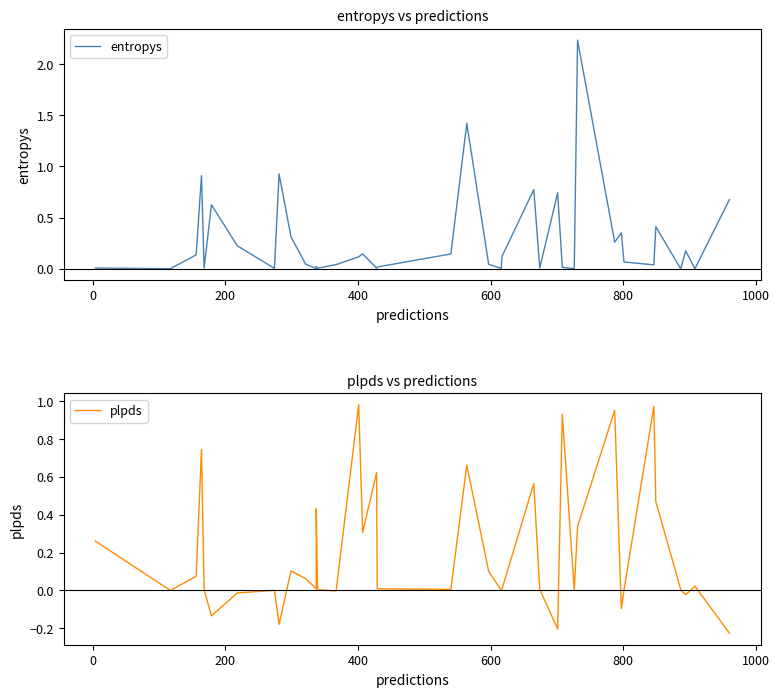

List the series in order of their peak value, highest first.

entropys, plpds